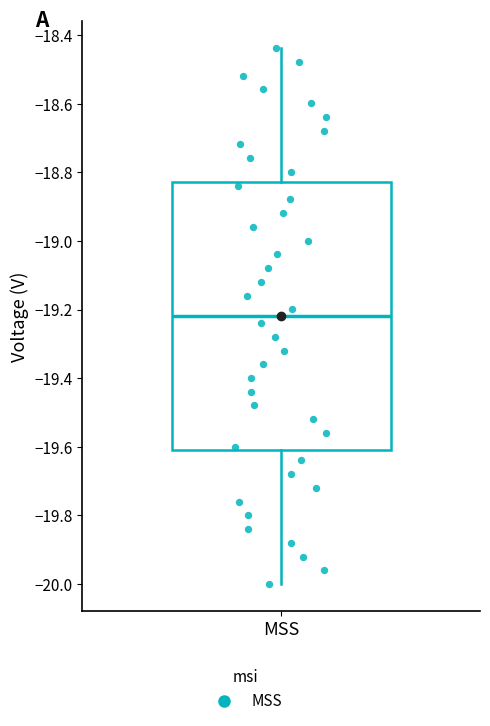

Transcribe this box plot: give where the median line is, the range the box spans, and where the two whiskers end, as read against the y-axis. The values are not printed on the chart, so give them approximately, as read against the axis.

median -19.22, box -19.60 to -18.82, whiskers -20.00 to -18.44